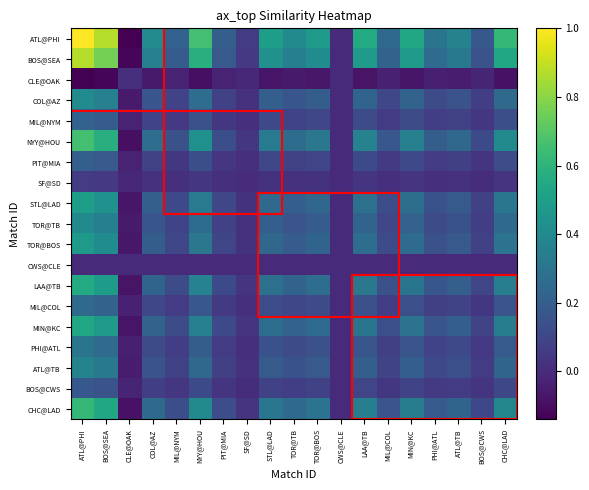

Reading left to right, extract all data points from this chart.

ATL@PHI: ATL@PHI=1.0	BOS@SEA=0.9	CLE@OAK=-0.1	COL@AZ=0.4	MIL@NYM=0.2	NYY@HOU=0.7	PIT@MIA=0.2	SF@SD=0.1	STL@LAD=0.5	TOR@TB=0.4	TOR@BOS=0.5	CWS@CLE=-0.0	LAA@TB=0.6	MIL@COL=0.3	MIN@KC=0.5	PHI@ATL=0.3	ATL@TB=0.4	BOS@CWS=0.2	CHC@LAD=0.6
BOS@SEA: ATL@PHI=0.9	BOS@SEA=0.8	CLE@OAK=-0.1	COL@AZ=0.4	MIL@NYM=0.2	NYY@HOU=0.6	PIT@MIA=0.2	SF@SD=0.1	STL@LAD=0.4	TOR@TB=0.4	TOR@BOS=0.4	CWS@CLE=-0.0	LAA@TB=0.5	MIL@COL=0.2	MIN@KC=0.5	PHI@ATL=0.3	ATL@TB=0.3	BOS@CWS=0.2	CHC@LAD=0.5
CLE@OAK: ATL@PHI=-0.1	BOS@SEA=-0.1	CLE@OAK=0.0	COL@AZ=-0.1	MIL@NYM=-0.0	NYY@HOU=-0.1	PIT@MIA=-0.0	SF@SD=-0.0	STL@LAD=-0.1	TOR@TB=-0.1	TOR@BOS=-0.1	CWS@CLE=0.0	LAA@TB=-0.1	MIL@COL=-0.0	MIN@KC=-0.1	PHI@ATL=-0.0	ATL@TB=-0.1	BOS@CWS=-0.0	CHC@LAD=-0.1
COL@AZ: ATL@PHI=0.4	BOS@SEA=0.4	CLE@OAK=-0.1	COL@AZ=0.2	MIL@NYM=0.1	NYY@HOU=0.3	PIT@MIA=0.1	SF@SD=0.0	STL@LAD=0.2	TOR@TB=0.2	TOR@BOS=0.2	CWS@CLE=-0.0	LAA@TB=0.2	MIL@COL=0.1	MIN@KC=0.2	PHI@ATL=0.1	ATL@TB=0.2	BOS@CWS=0.1	CHC@LAD=0.3
MIL@NYM: ATL@PHI=0.2	BOS@SEA=0.2	CLE@OAK=-0.0	COL@AZ=0.1	MIL@NYM=0.0	NYY@HOU=0.1	PIT@MIA=0.0	SF@SD=0.0	STL@LAD=0.1	TOR@TB=0.1	TOR@BOS=0.1	CWS@CLE=-0.0	LAA@TB=0.1	MIL@COL=0.1	MIN@KC=0.1	PHI@ATL=0.1	ATL@TB=0.1	BOS@CWS=0.0	CHC@LAD=0.1
NYY@HOU: ATL@PHI=0.7	BOS@SEA=0.6	CLE@OAK=-0.1	COL@AZ=0.3	MIL@NYM=0.1	NYY@HOU=0.4	PIT@MIA=0.1	SF@SD=0.0	STL@LAD=0.3	TOR@TB=0.3	TOR@BOS=0.3	CWS@CLE=-0.0	LAA@TB=0.4	MIL@COL=0.2	MIN@KC=0.4	PHI@ATL=0.2	ATL@TB=0.2	BOS@CWS=0.1	CHC@LAD=0.4
PIT@MIA: ATL@PHI=0.2	BOS@SEA=0.2	CLE@OAK=-0.0	COL@AZ=0.1	MIL@NYM=0.0	NYY@HOU=0.1	PIT@MIA=0.0	SF@SD=0.0	STL@LAD=0.1	TOR@TB=0.1	TOR@BOS=0.1	CWS@CLE=-0.0	LAA@TB=0.1	MIL@COL=0.1	MIN@KC=0.1	PHI@ATL=0.1	ATL@TB=0.1	BOS@CWS=0.0	CHC@LAD=0.1
SF@SD: ATL@PHI=0.1	BOS@SEA=0.1	CLE@OAK=-0.0	COL@AZ=0.0	MIL@NYM=0.0	NYY@HOU=0.0	PIT@MIA=0.0	SF@SD=0.0	STL@LAD=0.0	TOR@TB=0.0	TOR@BOS=0.0	CWS@CLE=-0.0	LAA@TB=0.0	MIL@COL=0.0	MIN@KC=0.0	PHI@ATL=0.0	ATL@TB=0.0	BOS@CWS=0.0	CHC@LAD=0.0
STL@LAD: ATL@PHI=0.5	BOS@SEA=0.4	CLE@OAK=-0.1	COL@AZ=0.2	MIL@NYM=0.1	NYY@HOU=0.3	PIT@MIA=0.1	SF@SD=0.0	STL@LAD=0.2	TOR@TB=0.2	TOR@BOS=0.2	CWS@CLE=-0.0	LAA@TB=0.3	MIL@COL=0.1	MIN@KC=0.3	PHI@ATL=0.1	ATL@TB=0.2	BOS@CWS=0.1	CHC@LAD=0.3
TOR@TB: ATL@PHI=0.4	BOS@SEA=0.4	CLE@OAK=-0.1	COL@AZ=0.2	MIL@NYM=0.1	NYY@HOU=0.3	PIT@MIA=0.1	SF@SD=0.0	STL@LAD=0.2	TOR@TB=0.2	TOR@BOS=0.2	CWS@CLE=-0.0	LAA@TB=0.2	MIL@COL=0.1	MIN@KC=0.2	PHI@ATL=0.1	ATL@TB=0.1	BOS@CWS=0.1	CHC@LAD=0.2
TOR@BOS: ATL@PHI=0.5	BOS@SEA=0.4	CLE@OAK=-0.1	COL@AZ=0.2	MIL@NYM=0.1	NYY@HOU=0.3	PIT@MIA=0.1	SF@SD=0.0	STL@LAD=0.2	TOR@TB=0.2	TOR@BOS=0.2	CWS@CLE=-0.0	LAA@TB=0.3	MIL@COL=0.1	MIN@KC=0.3	PHI@ATL=0.1	ATL@TB=0.2	BOS@CWS=0.1	CHC@LAD=0.3
CWS@CLE: ATL@PHI=-0.0	BOS@SEA=-0.0	CLE@OAK=0.0	COL@AZ=-0.0	MIL@NYM=-0.0	NYY@HOU=-0.0	PIT@MIA=-0.0	SF@SD=-0.0	STL@LAD=-0.0	TOR@TB=-0.0	TOR@BOS=-0.0	CWS@CLE=0.0	LAA@TB=-0.0	MIL@COL=-0.0	MIN@KC=-0.0	PHI@ATL=-0.0	ATL@TB=-0.0	BOS@CWS=-0.0	CHC@LAD=-0.0
LAA@TB: ATL@PHI=0.6	BOS@SEA=0.5	CLE@OAK=-0.1	COL@AZ=0.2	MIL@NYM=0.1	NYY@HOU=0.4	PIT@MIA=0.1	SF@SD=0.0	STL@LAD=0.3	TOR@TB=0.2	TOR@BOS=0.3	CWS@CLE=-0.0	LAA@TB=0.3	MIL@COL=0.1	MIN@KC=0.3	PHI@ATL=0.2	ATL@TB=0.2	BOS@CWS=0.1	CHC@LAD=0.3
MIL@COL: ATL@PHI=0.3	BOS@SEA=0.2	CLE@OAK=-0.0	COL@AZ=0.1	MIL@NYM=0.1	NYY@HOU=0.2	PIT@MIA=0.1	SF@SD=0.0	STL@LAD=0.1	TOR@TB=0.1	TOR@BOS=0.1	CWS@CLE=-0.0	LAA@TB=0.1	MIL@COL=0.1	MIN@KC=0.1	PHI@ATL=0.1	ATL@TB=0.1	BOS@CWS=0.0	CHC@LAD=0.2
MIN@KC: ATL@PHI=0.5	BOS@SEA=0.5	CLE@OAK=-0.1	COL@AZ=0.2	MIL@NYM=0.1	NYY@HOU=0.4	PIT@MIA=0.1	SF@SD=0.0	STL@LAD=0.3	TOR@TB=0.2	TOR@BOS=0.3	CWS@CLE=-0.0	LAA@TB=0.3	MIL@COL=0.1	MIN@KC=0.3	PHI@ATL=0.2	ATL@TB=0.2	BOS@CWS=0.1	CHC@LAD=0.3
PHI@ATL: ATL@PHI=0.3	BOS@SEA=0.3	CLE@OAK=-0.0	COL@AZ=0.1	MIL@NYM=0.1	NYY@HOU=0.2	PIT@MIA=0.1	SF@SD=0.0	STL@LAD=0.1	TOR@TB=0.1	TOR@BOS=0.1	CWS@CLE=-0.0	LAA@TB=0.2	MIL@COL=0.1	MIN@KC=0.2	PHI@ATL=0.1	ATL@TB=0.1	BOS@CWS=0.1	CHC@LAD=0.2
ATL@TB: ATL@PHI=0.4	BOS@SEA=0.3	CLE@OAK=-0.1	COL@AZ=0.2	MIL@NYM=0.1	NYY@HOU=0.2	PIT@MIA=0.1	SF@SD=0.0	STL@LAD=0.2	TOR@TB=0.1	TOR@BOS=0.2	CWS@CLE=-0.0	LAA@TB=0.2	MIL@COL=0.1	MIN@KC=0.2	PHI@ATL=0.1	ATL@TB=0.1	BOS@CWS=0.1	CHC@LAD=0.2
BOS@CWS: ATL@PHI=0.2	BOS@SEA=0.2	CLE@OAK=-0.0	COL@AZ=0.1	MIL@NYM=0.0	NYY@HOU=0.1	PIT@MIA=0.0	SF@SD=0.0	STL@LAD=0.1	TOR@TB=0.1	TOR@BOS=0.1	CWS@CLE=-0.0	LAA@TB=0.1	MIL@COL=0.0	MIN@KC=0.1	PHI@ATL=0.1	ATL@TB=0.1	BOS@CWS=0.0	CHC@LAD=0.1
CHC@LAD: ATL@PHI=0.6	BOS@SEA=0.5	CLE@OAK=-0.1	COL@AZ=0.3	MIL@NYM=0.1	NYY@HOU=0.4	PIT@MIA=0.1	SF@SD=0.0	STL@LAD=0.3	TOR@TB=0.2	TOR@BOS=0.3	CWS@CLE=-0.0	LAA@TB=0.3	MIL@COL=0.2	MIN@KC=0.3	PHI@ATL=0.2	ATL@TB=0.2	BOS@CWS=0.1	CHC@LAD=0.4